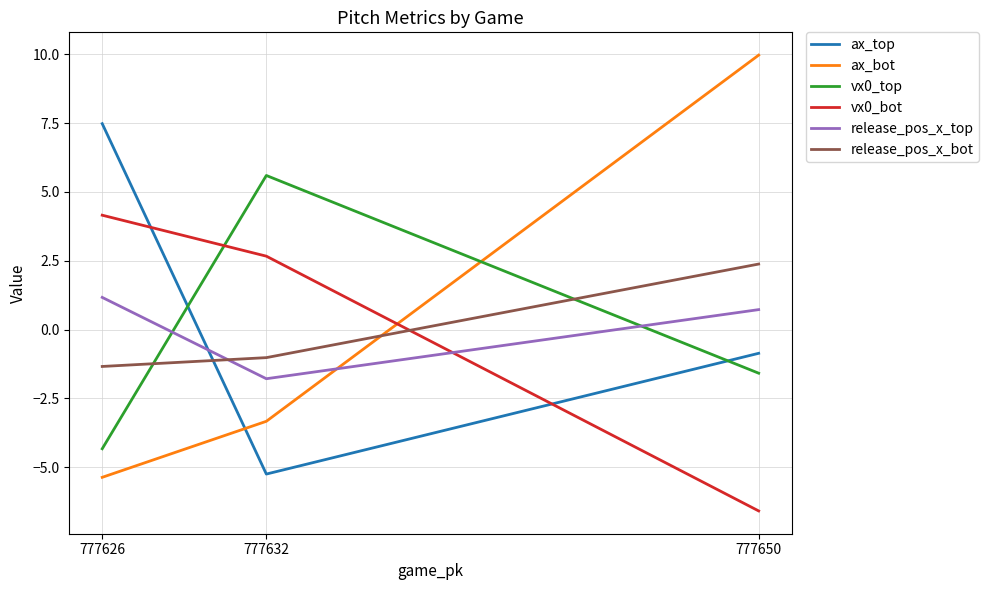

Reading right to left, list all the values displayed in this chart.

ax_top: 777626=7.5	777632=-5.3	777650=-0.9
ax_bot: 777626=-5.4	777632=-3.3	777650=10.0
vx0_top: 777626=-4.3	777632=5.6	777650=-1.6
vx0_bot: 777626=4.2	777632=2.7	777650=-6.6
release_pos_x_top: 777626=1.2	777632=-1.8	777650=0.7
release_pos_x_bot: 777626=-1.3	777632=-1.0	777650=2.4